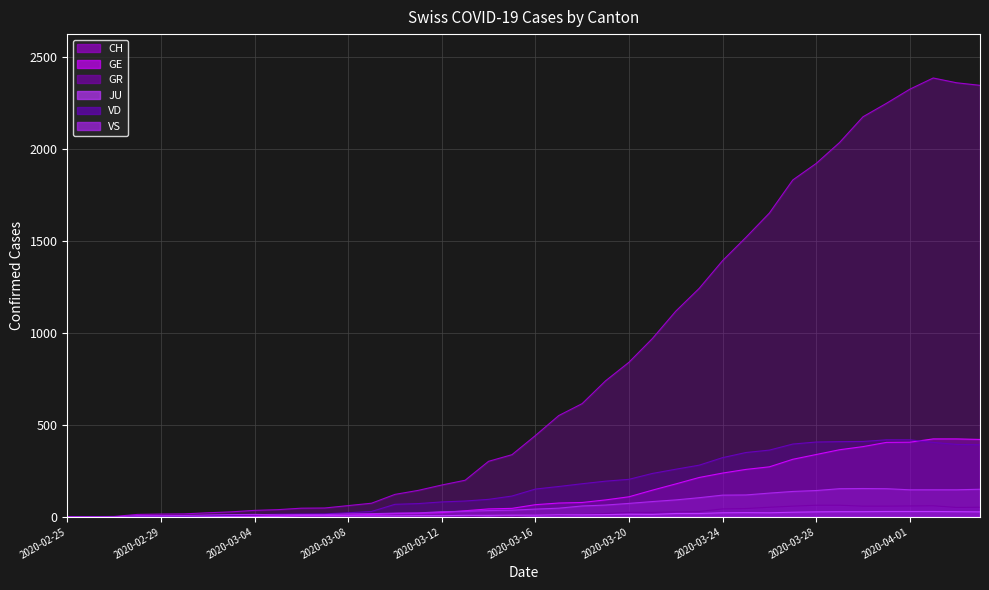

Reading left to right, transcribe all the data shown in this chart.

CH: 2020-02-25=0	2020-02-26=1	2020-02-27=2	2020-02-28=13	2020-02-29=15	2020-03-01=16	2020-03-02=22	2020-03-03=27	2020-03-04=35	2020-03-05=39	2020-03-06=47	2020-03-07=48	2020-03-08=61	2020-03-09=74	2020-03-10=122	2020-03-11=144	2020-03-12=173	2020-03-13=199	2020-03-14=302	2020-03-15=338	2020-03-16=442	2020-03-17=551	2020-03-18=616	2020-03-19=740	2020-03-20=841	2020-03-21=970	2020-03-22=1119	2020-03-23=1243	2020-03-24=1394	2020-03-25=1521	2020-03-26=1653	2020-03-27=1833	2020-03-28=1923	2020-03-29=2037	2020-03-30=2177	2020-03-31=2250	2020-04-01=2327	2020-04-02=2388	2020-04-03=2362	2020-04-04=2348
GE: 2020-02-25=0	2020-02-26=1	2020-02-27=1	2020-02-28=2	2020-02-29=3	2020-03-01=3	2020-03-02=3	2020-03-03=4	2020-03-04=4	2020-03-05=5	2020-03-06=7	2020-03-07=7	2020-03-08=9	2020-03-09=13	2020-03-10=18	2020-03-11=20	2020-03-12=23	2020-03-13=33	2020-03-14=43	2020-03-15=46	2020-03-16=66	2020-03-17=75	2020-03-18=78	2020-03-19=92	2020-03-20=109	2020-03-21=145	2020-03-22=179	2020-03-23=214	2020-03-24=238	2020-03-25=258	2020-03-26=272	2020-03-27=313	2020-03-28=339	2020-03-29=365	2020-03-30=382	2020-03-31=405	2020-04-01=406	2020-04-02=424	2020-04-03=424	2020-04-04=421
GR: 2020-02-25=0	2020-02-26=0	2020-02-27=0	2020-02-28=0	2020-02-29=0	2020-03-01=0	2020-03-02=0	2020-03-03=0	2020-03-04=0	2020-03-05=0	2020-03-06=0	2020-03-07=0	2020-03-08=0	2020-03-09=0	2020-03-10=0	2020-03-11=0	2020-03-12=0	2020-03-13=0	2020-03-14=6	2020-03-15=0	2020-03-16=9	2020-03-17=9	2020-03-18=13	2020-03-19=18	2020-03-20=24	2020-03-21=24	2020-03-22=27	2020-03-23=29	2020-03-24=43	2020-03-25=45	2020-03-26=52	2020-03-27=58	2020-03-28=63	2020-03-29=63	2020-03-30=58	2020-03-31=58	2020-04-01=59	2020-04-02=60	2020-04-03=51	2020-04-04=52
JU: 2020-02-25=0	2020-02-26=0	2020-02-27=1	2020-02-28=1	2020-02-29=1	2020-03-01=1	2020-03-02=1	2020-03-03=1	2020-03-04=1	2020-03-05=2	2020-03-06=5	2020-03-07=5	2020-03-08=5	2020-03-09=5	2020-03-10=5	2020-03-11=6	2020-03-12=6	2020-03-13=8	2020-03-14=8	2020-03-15=9	2020-03-16=9	2020-03-17=11	2020-03-18=11	2020-03-19=12	2020-03-20=14	2020-03-21=13	2020-03-22=18	2020-03-23=18	2020-03-24=22	2020-03-25=23	2020-03-26=22	2020-03-27=25	2020-03-28=27	2020-03-29=28	2020-03-30=28	2020-03-31=29	2020-04-01=29	2020-04-02=29	2020-04-03=28	2020-04-04=27
VD: 2020-02-25=0	2020-02-26=0	2020-02-27=0	2020-02-28=4	2020-02-29=4	2020-03-01=4	2020-03-02=6	2020-03-03=8	2020-03-04=11	2020-03-05=14	2020-03-06=15	2020-03-07=16	2020-03-08=22	2020-03-09=29	2020-03-10=68	2020-03-11=72	2020-03-12=81	2020-03-13=86	2020-03-14=95	2020-03-15=113	2020-03-16=151	2020-03-17=165	2020-03-18=180	2020-03-19=194	2020-03-20=204	2020-03-21=236	2020-03-22=259	2020-03-23=281	2020-03-24=322	2020-03-25=350	2020-03-26=363	2020-03-27=396	2020-03-28=407	2020-03-29=409	2020-03-30=410	2020-03-31=419	2020-04-01=419	2020-04-02=405	2020-04-03=394	2020-04-04=392
VS: 2020-02-25=0	2020-02-26=0	2020-02-27=0	2020-02-28=6	2020-02-29=6	2020-03-01=7	2020-03-02=10	2020-03-03=12	2020-03-04=13	2020-03-05=11	2020-03-06=12	2020-03-07=12	2020-03-08=16	2020-03-09=17	2020-03-10=20	2020-03-11=21	2020-03-12=28	2020-03-13=30	2020-03-14=34	2020-03-15=36	2020-03-16=42	2020-03-17=47	2020-03-18=59	2020-03-19=64	2020-03-20=73	2020-03-21=83	2020-03-22=92	2020-03-23=104	2020-03-24=118	2020-03-25=119	2020-03-26=129	2020-03-27=138	2020-03-28=143	2020-03-29=153	2020-03-30=154	2020-03-31=153	2020-04-01=147	2020-04-02=147	2020-04-03=147	2020-04-04=150